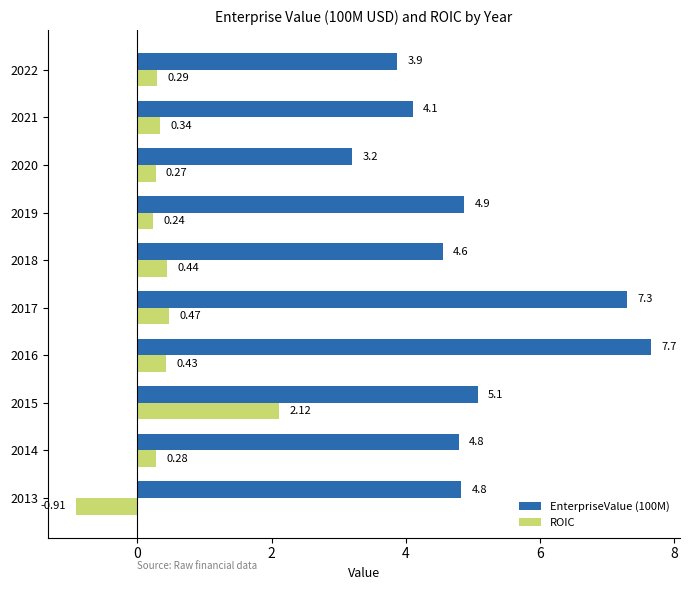

How many distinct data groups are displayed?

2